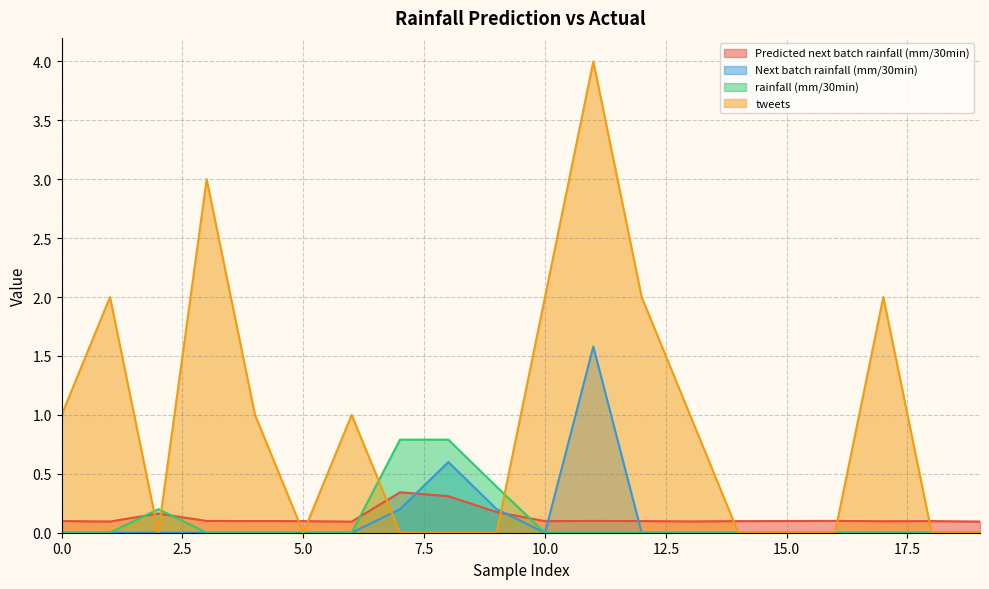

What value does the tweets series have at 11?

4.0